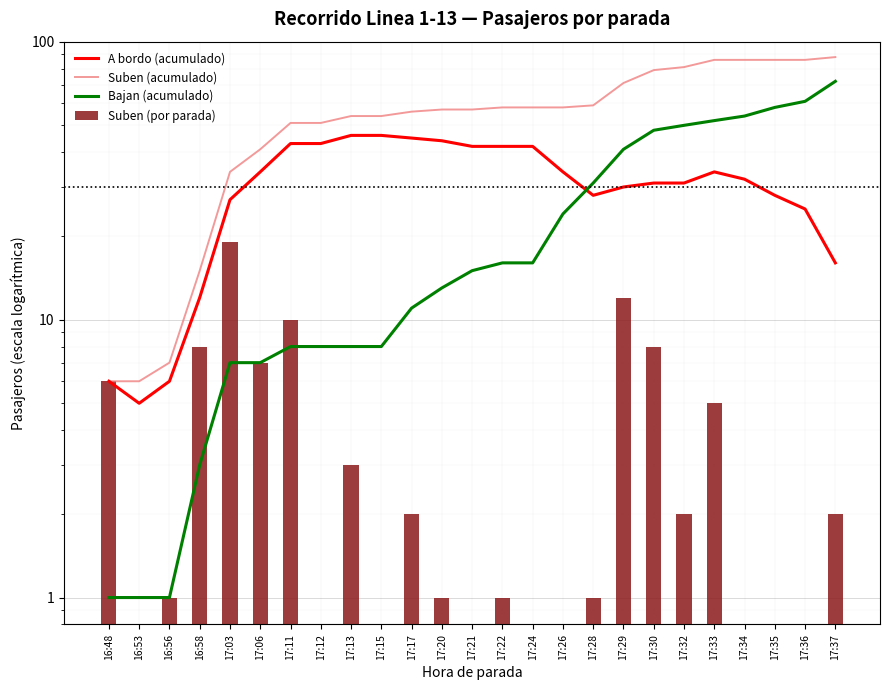

Which category has the lowest value across all series?

16:53